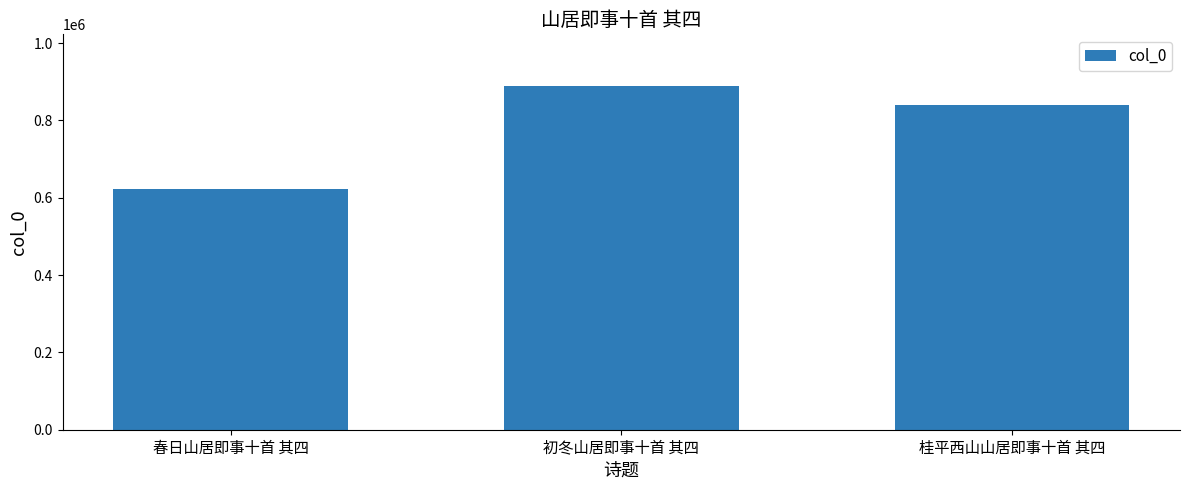

Is it true that the value at 桂平西山山居即事十首 其四 is 446130?

False